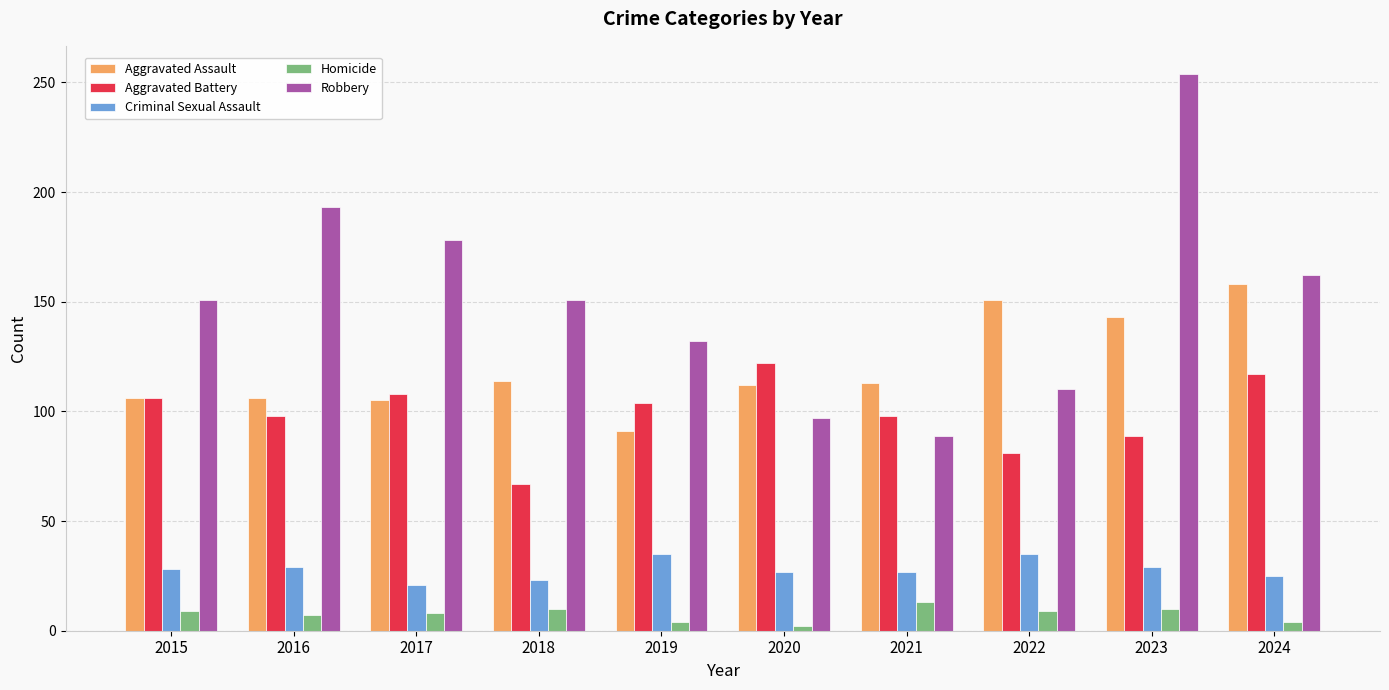

What are all the series names shown in the legend?

Aggravated Assault, Aggravated Battery, Criminal Sexual Assault, Homicide, Robbery